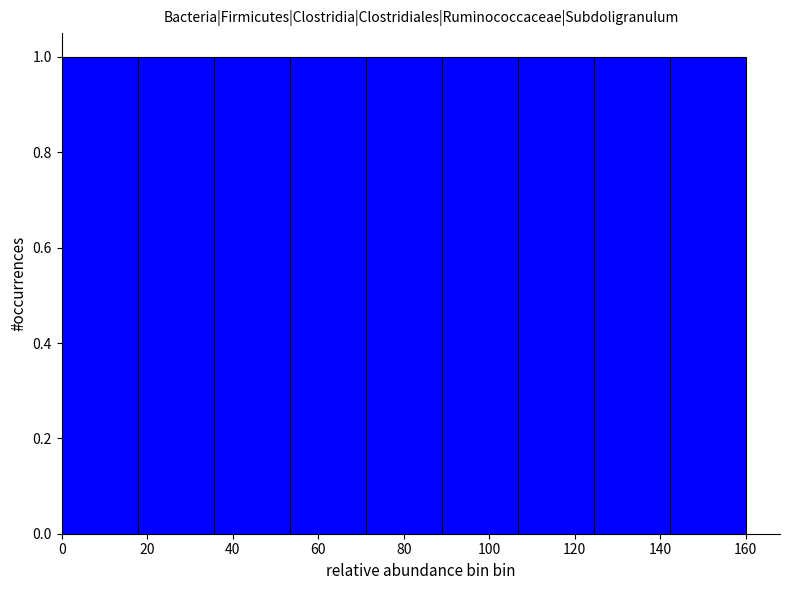

Reading left to right, transcribe this chart: for each bar, give the range it covers on the x-axis and its height. Neither the bar edges nor the heights are printed on the chart, so give them approximately, as read against the axes.

0 to 18: 1
18 to 36: 1
36 to 54: 1
54 to 72: 1
72 to 88: 1
88 to 106: 1
106 to 124: 1
124 to 142: 1
142 to 160: 1